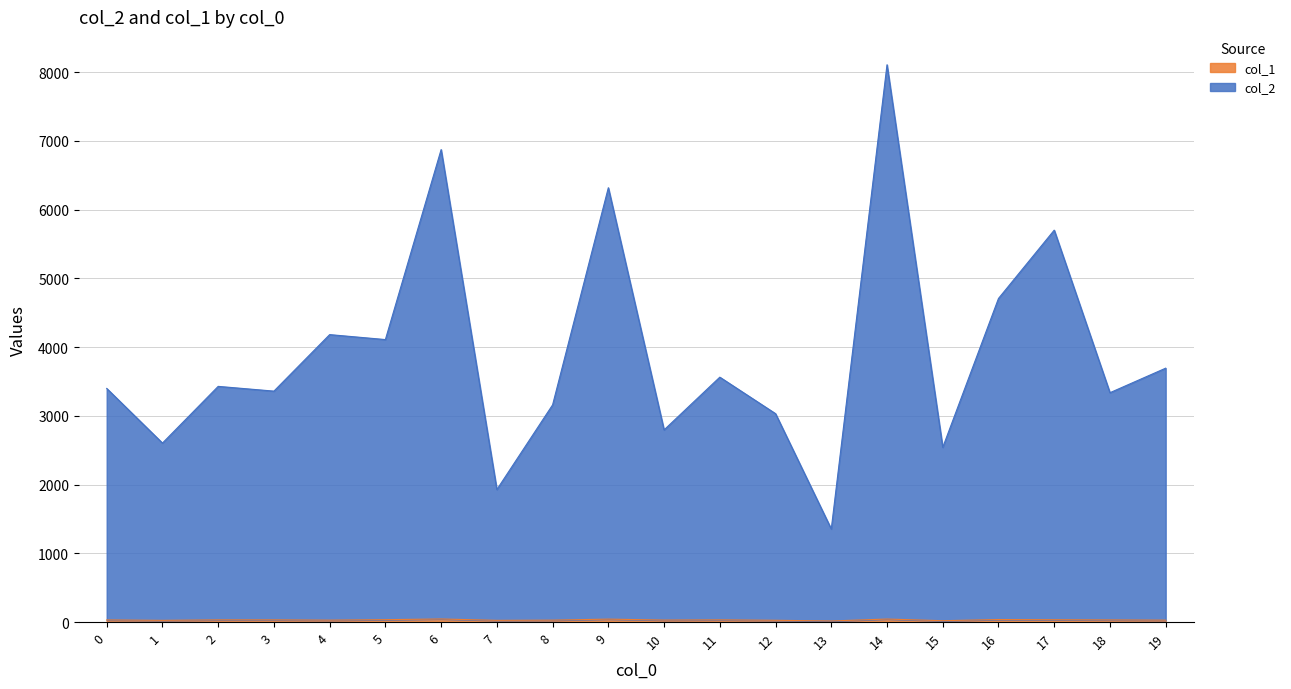

Does the chart have visible grid lines?

Yes